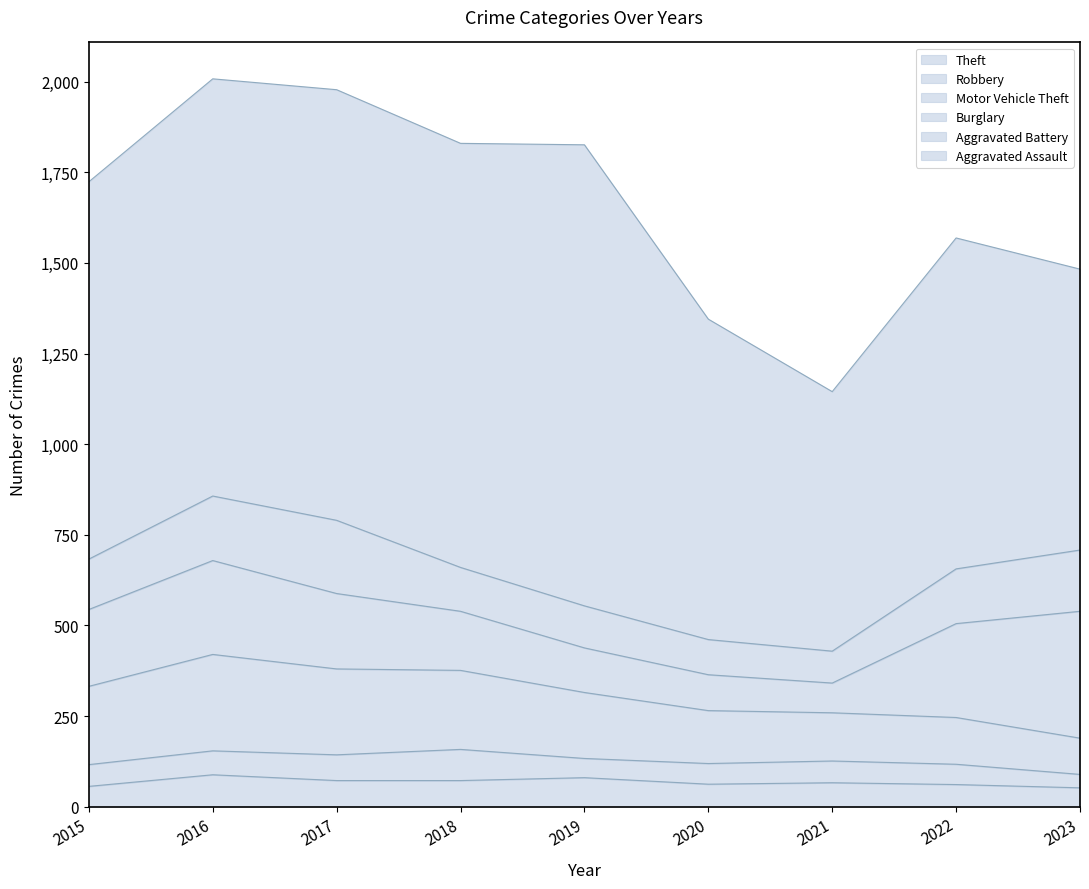

What are all the series names shown in the legend?

Theft, Robbery, Motor Vehicle Theft, Burglary, Aggravated Battery, Aggravated Assault